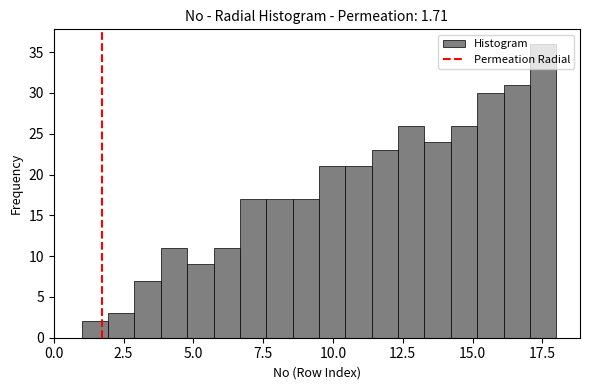

Read against the x-axis, roughly where is the centre of the tallest bar?

17.5